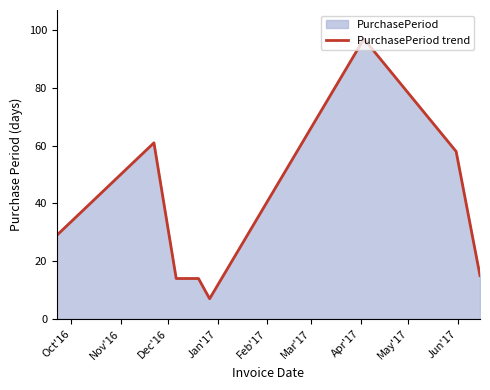

What is the maximum value shown in the chart?

97